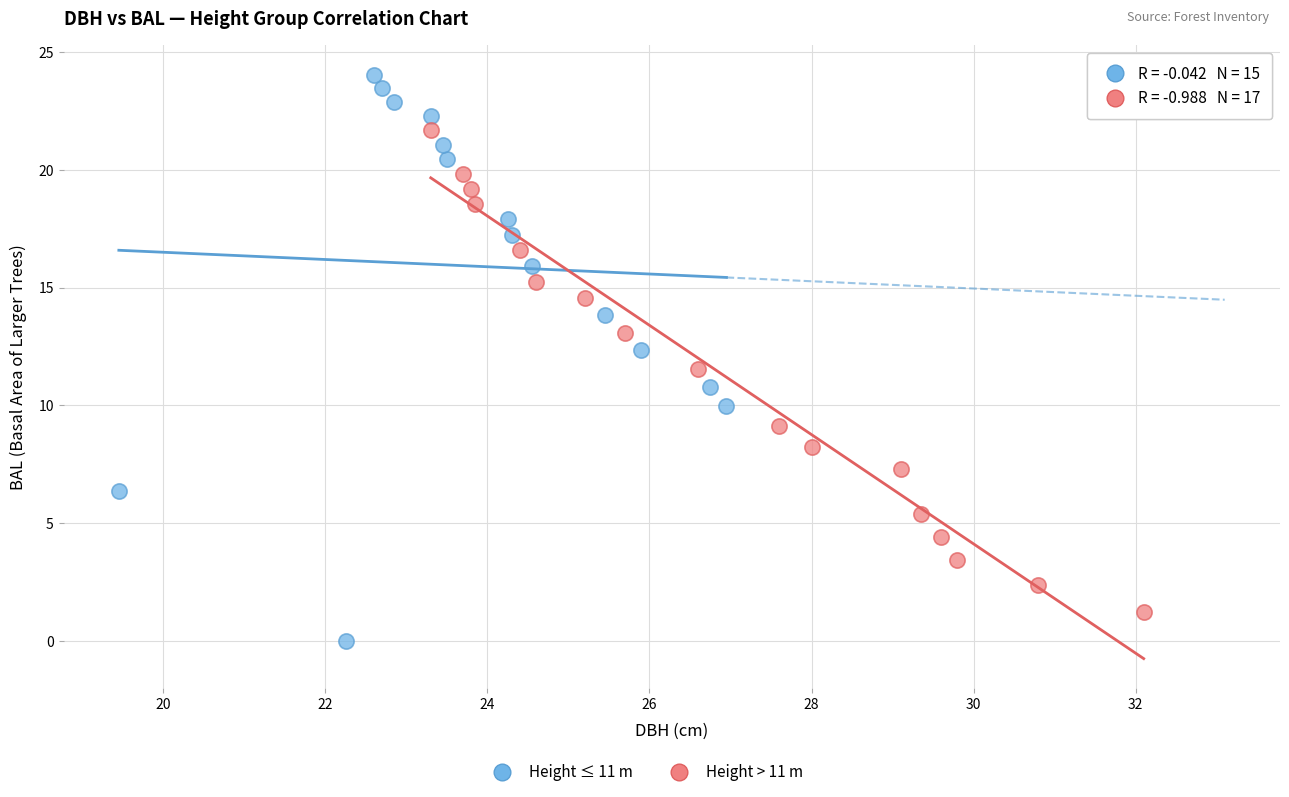

Which series contains the highest Y value?

Height ≤ 11 m